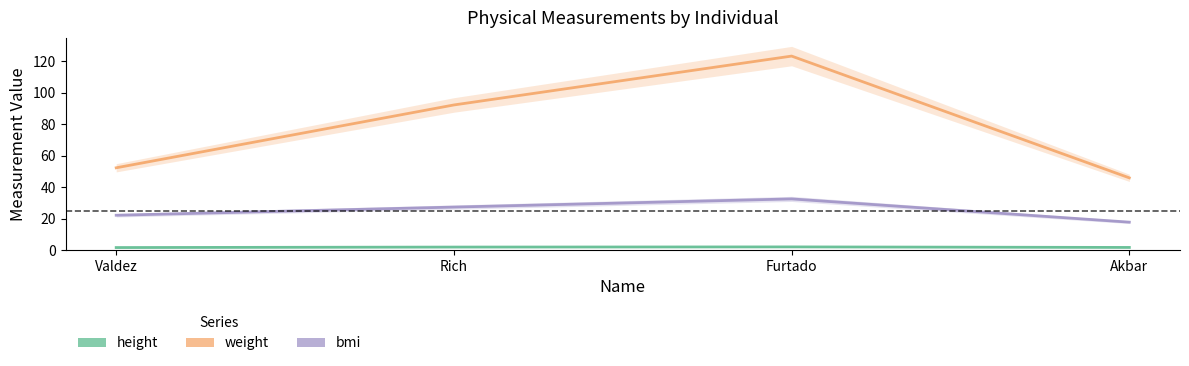

What are all the series names shown in the legend?

height, weight, bmi